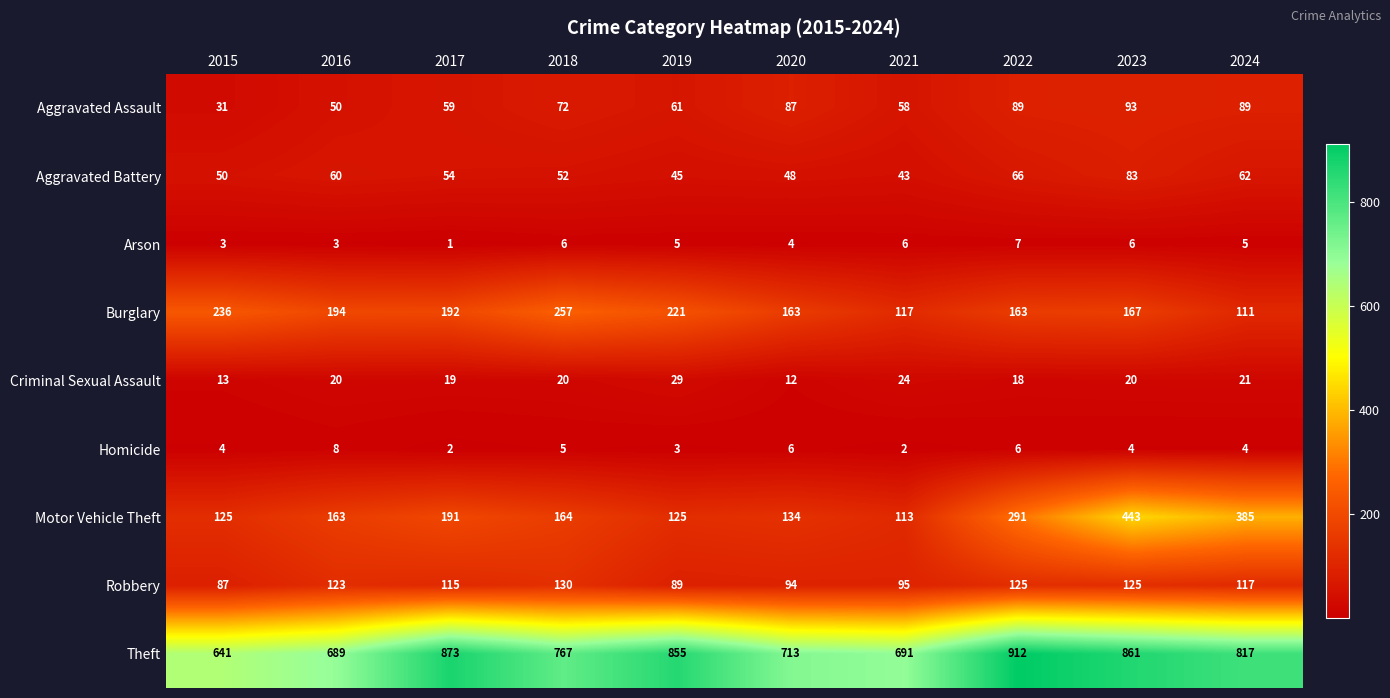

Which category has the lowest value in the Arson series?

2017